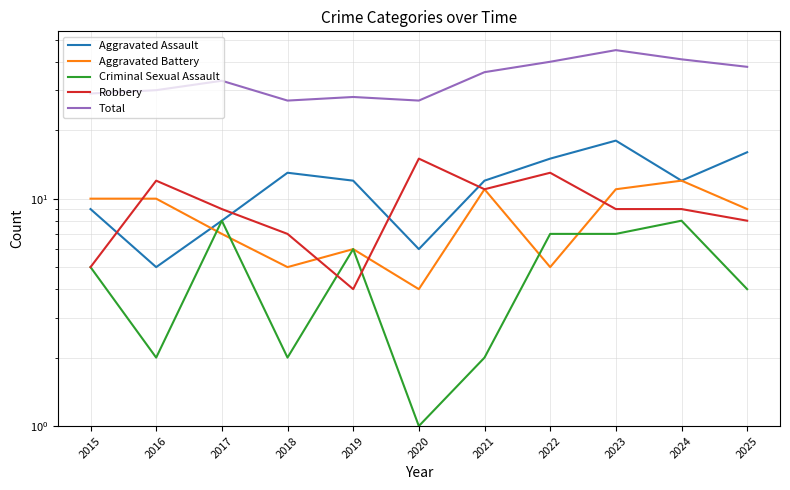

What is the sum of all Criminal Sexual Assault values?

52